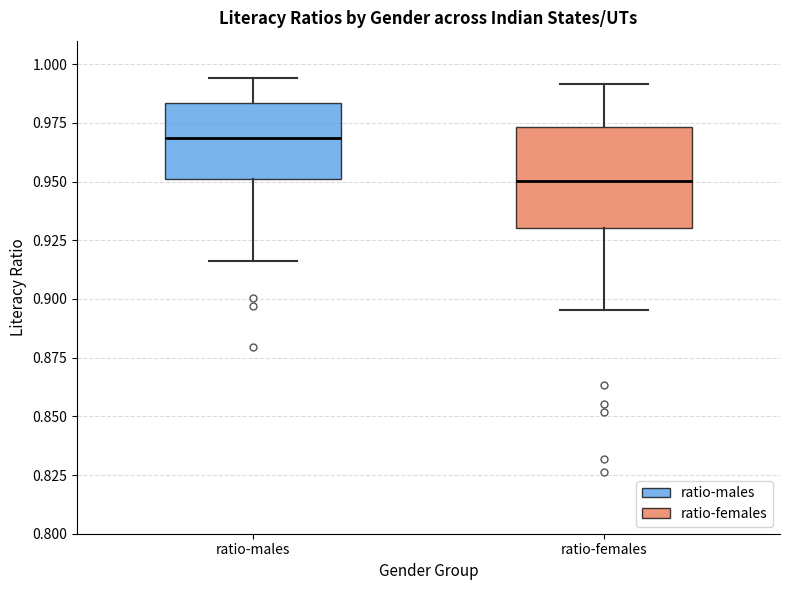

Which box is the tallest, from its lower edge to its upper edge?

ratio-females